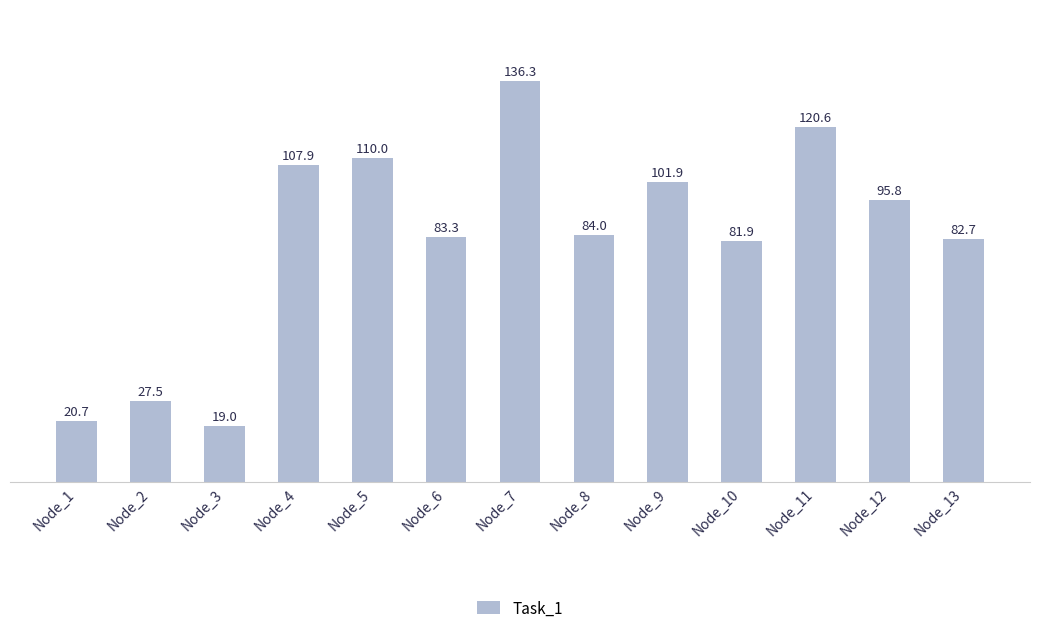

Is it true that the value at Node_5 is 110.0?

True